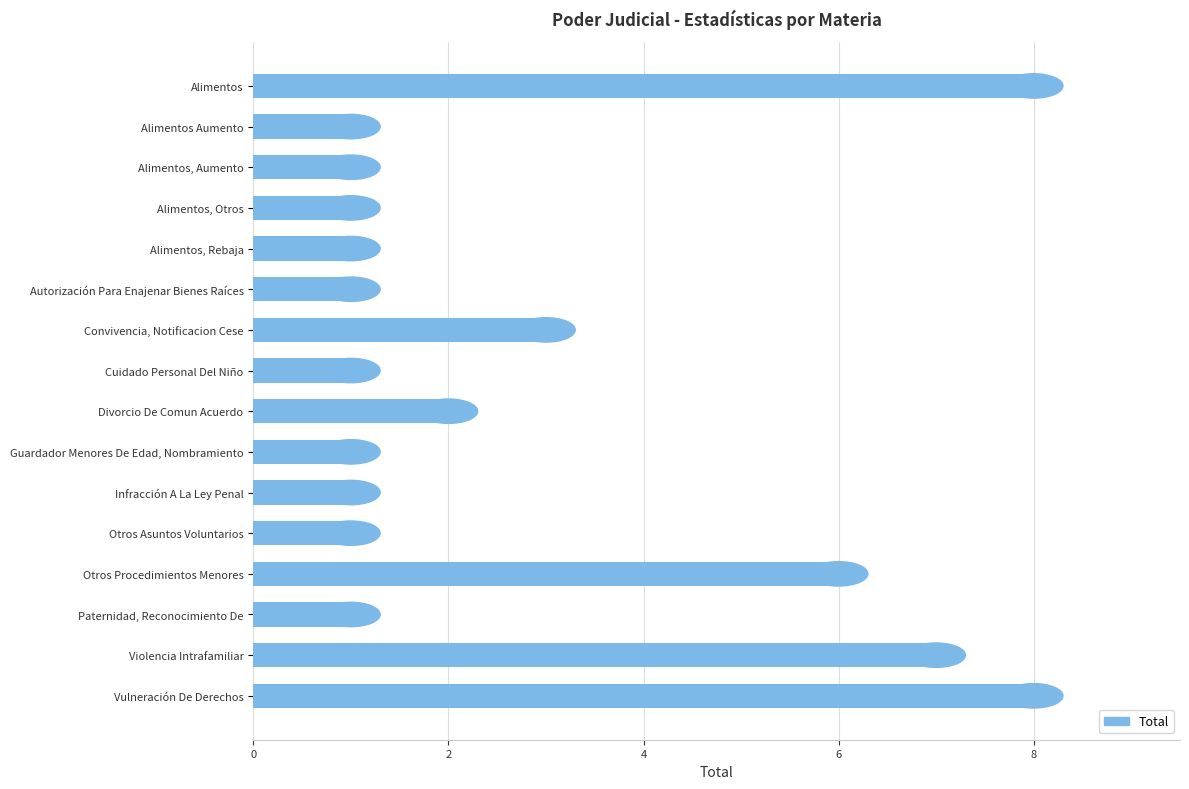

Is it true that the value at Otros Asuntos Voluntarios is 1?

True